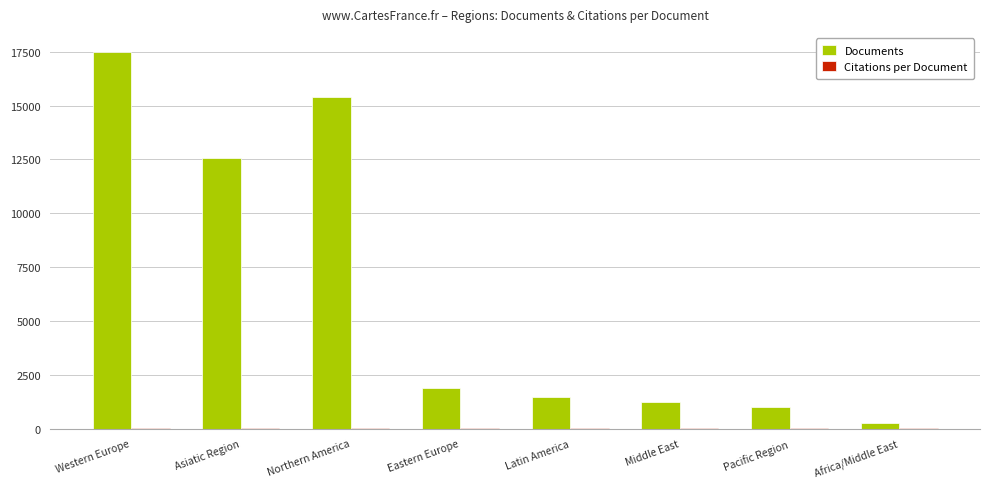

Which label corresponds to the largest value in the chart?

Western Europe